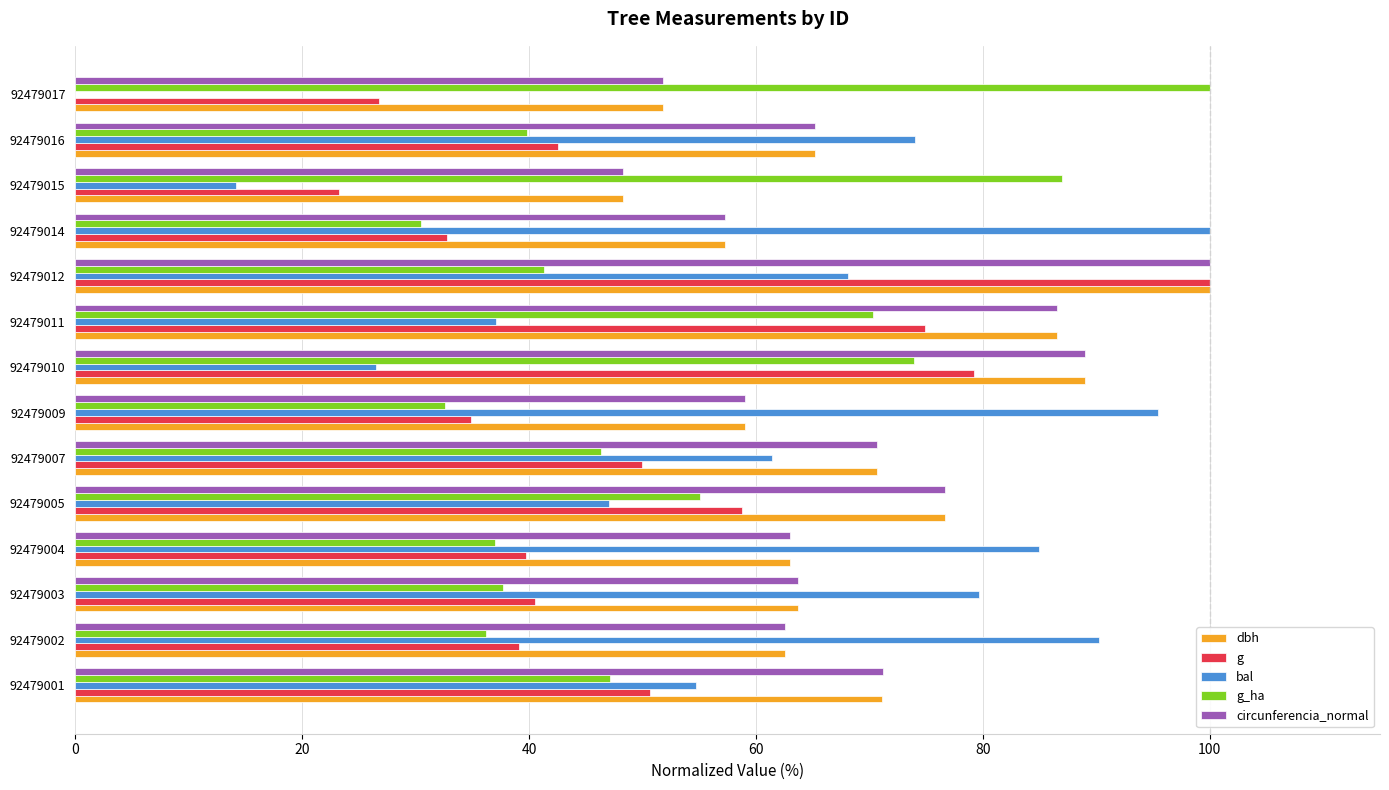

What is the highest value of the dbh series?

100.0